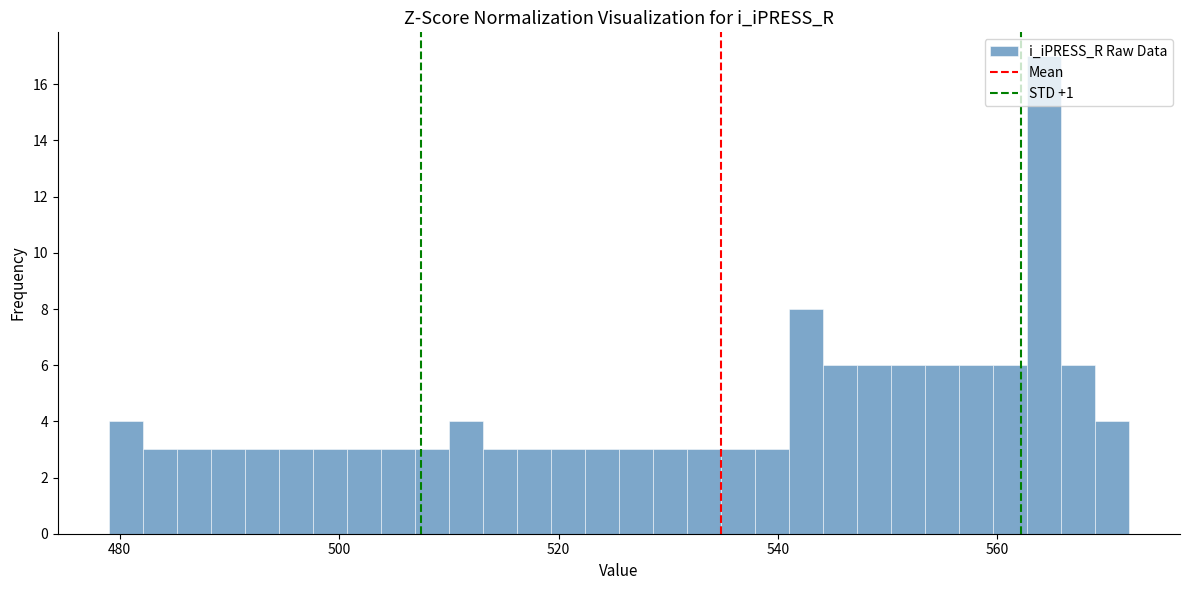

Read against the x-axis, roughly where is the centre of the tallest bar?

564